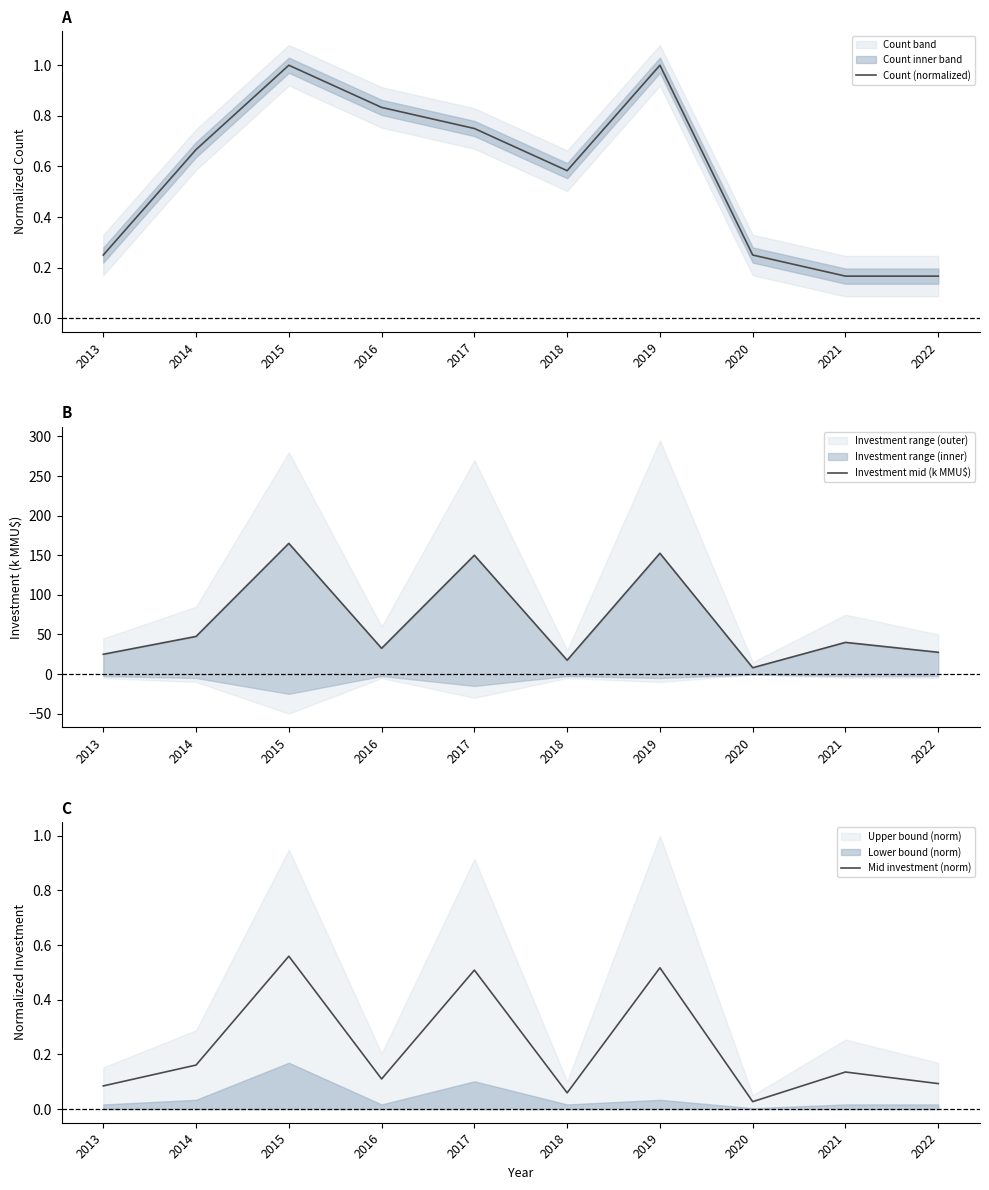

What is the difference between the maximum and second lowest values in the Mid investment (norm) series?

0.5